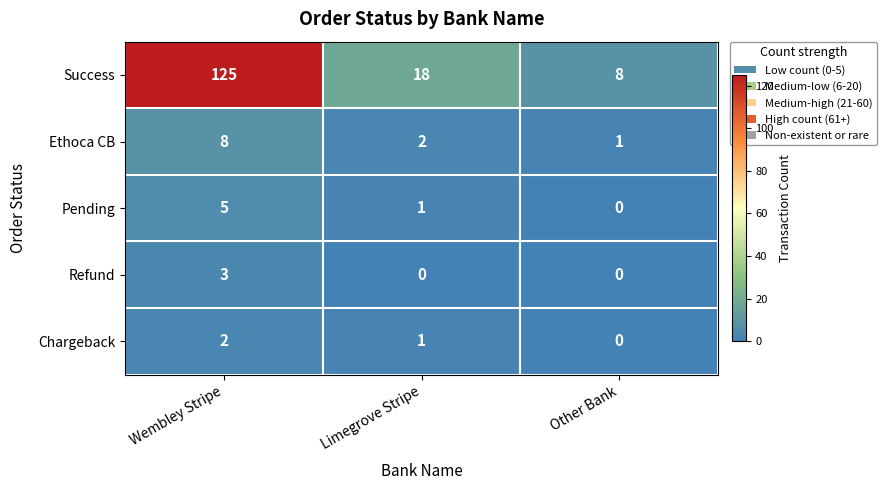

Which series changed the most between Limegrove Stripe and Other Bank?

Success